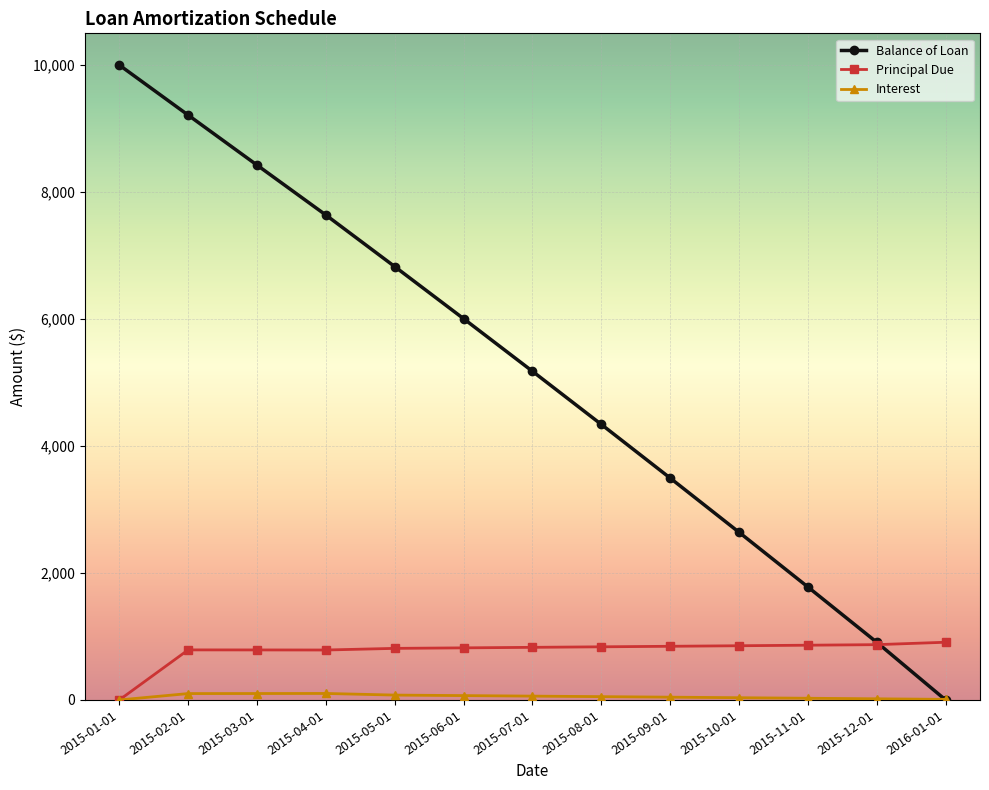

True or false: Balance of Loan has more than 2 points higher than both neighbors.

False